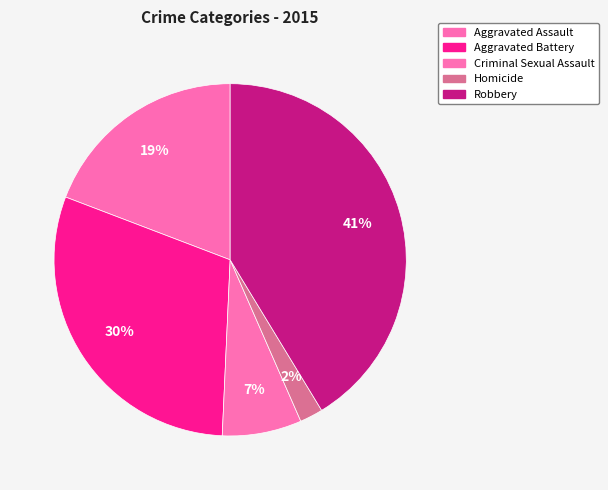

How many slices are in this pie chart?

5